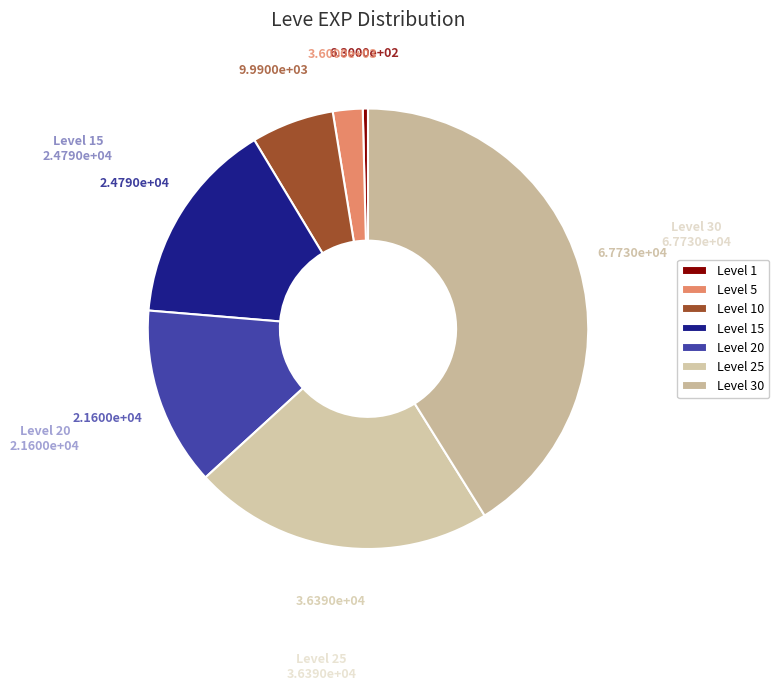

What is the total percentage of Level 20 and Level 1?

13.5%